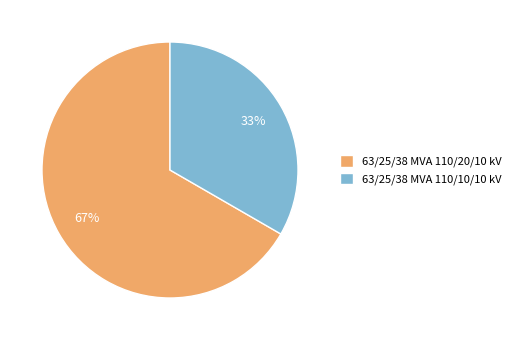

How many slices are in this pie chart?

2